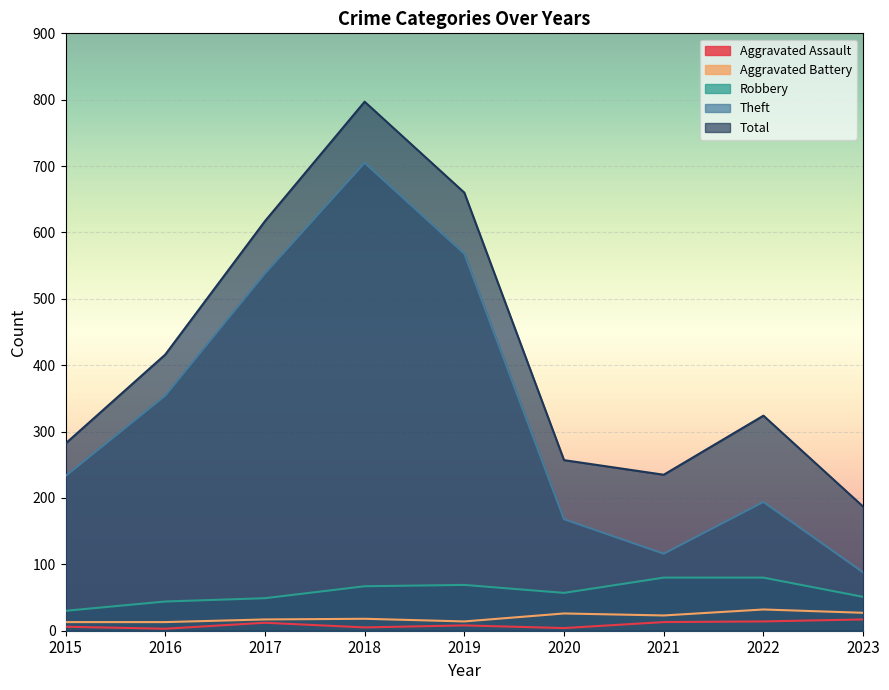

True or false: Total and Aggravated Assault cross at least once.

False